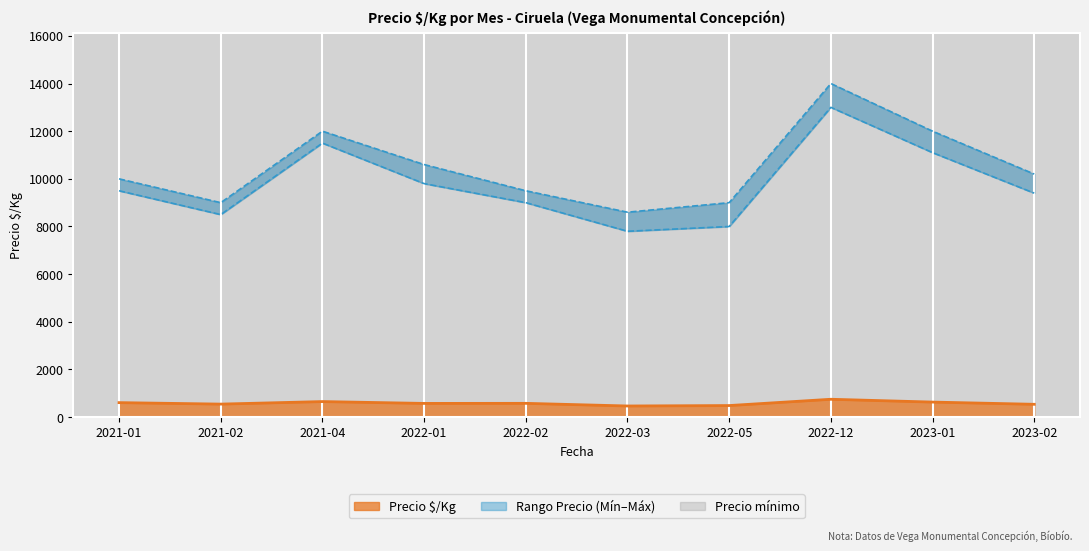

How many data points in Precio máximo are less than 10200?

5